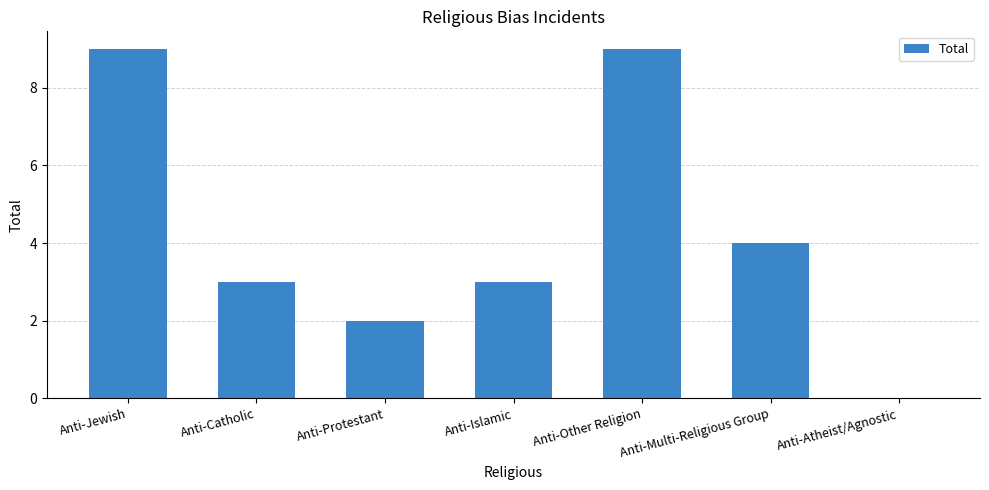

Reading left to right, extract all data points from this chart.

9	3	2	3	9	4	0